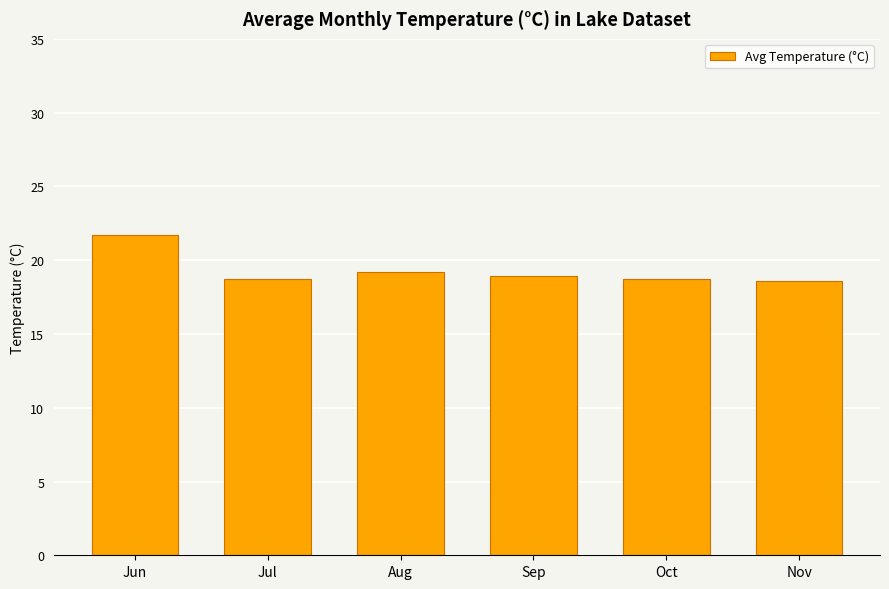

Read the value at Nov.

18.6